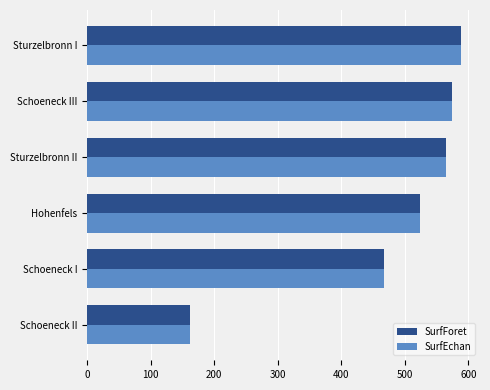

Count the number of categories in the chart.

6